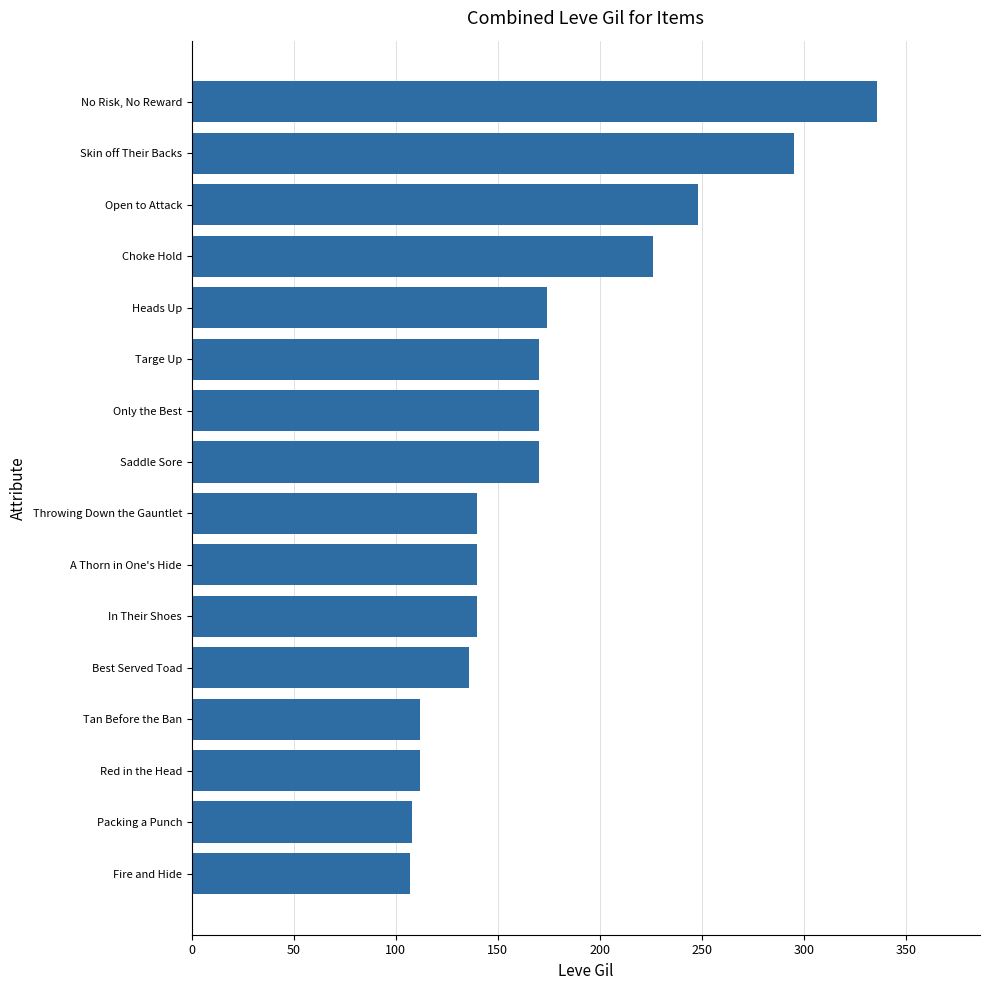

How many bars are there in total?

16